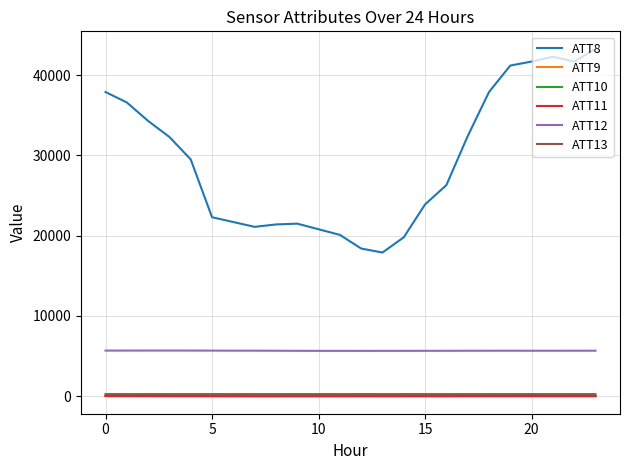

True or false: ATT9 and ATT10 intersect in this chart.

False